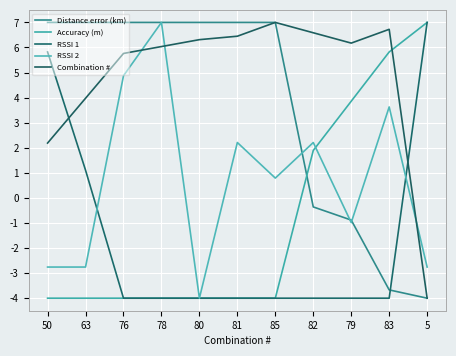

Where does the Combination # series first go above 6?

78